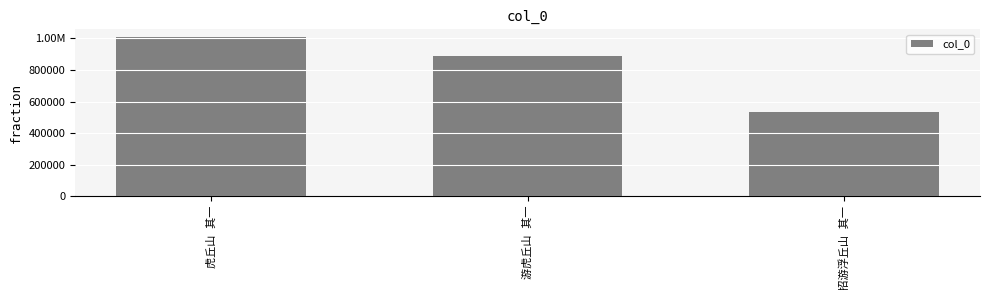

What is the change in value from 虎丘山 其一 to 赵太史招游浮丘山 其一?

-473804